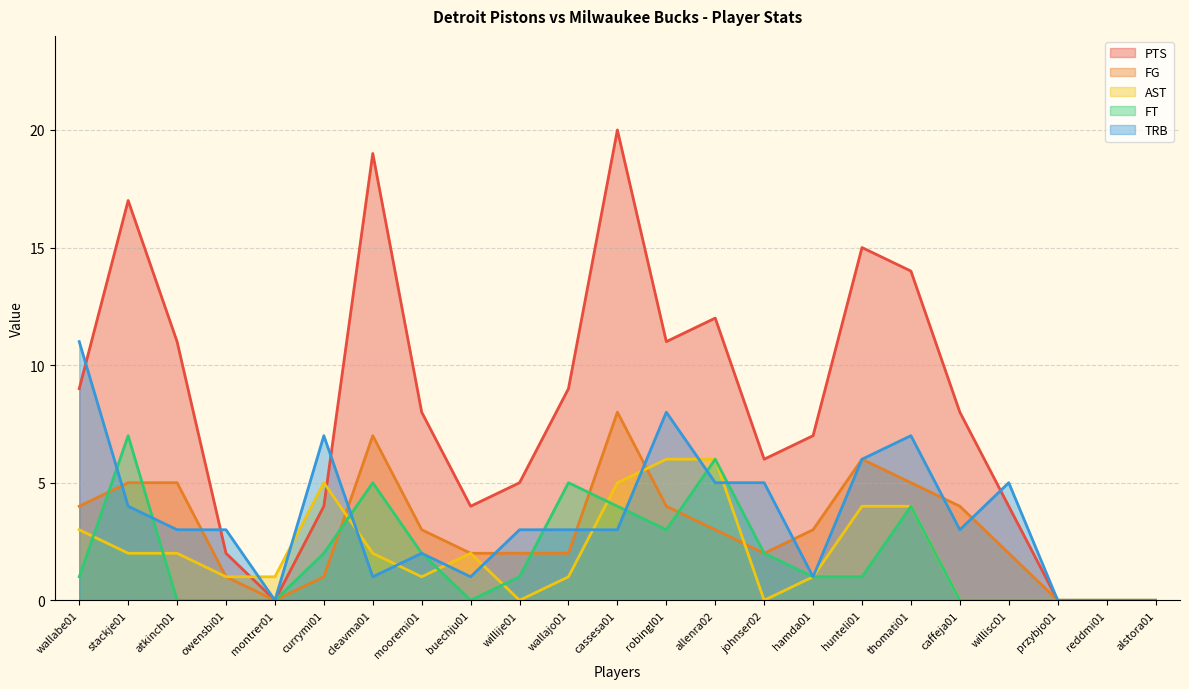

True or false: FT has a value of 2 at mooremi01.

True